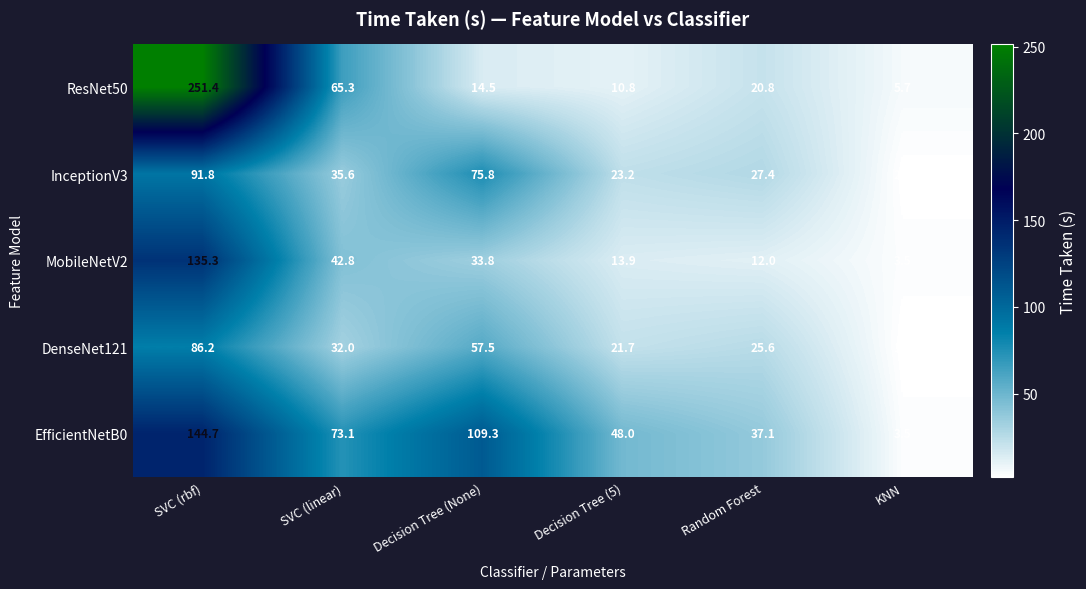

What is the difference between the highest and lowest values at Decision Tree (None)?

94.8